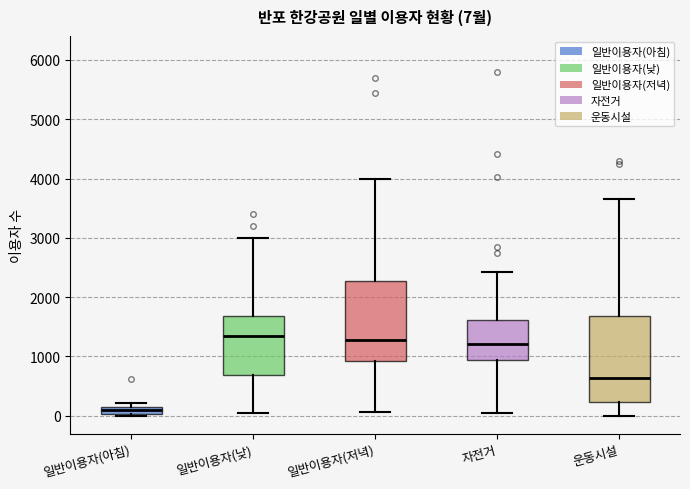

Which box is the tallest, from its lower edge to its upper edge?

운동시설